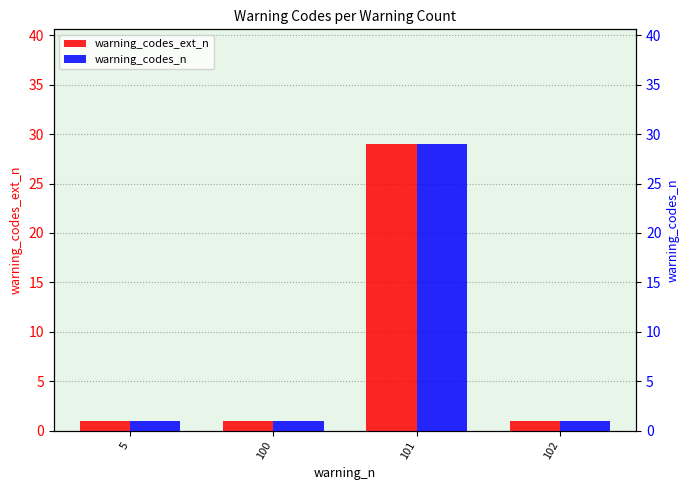

How many bars are there in total?

8